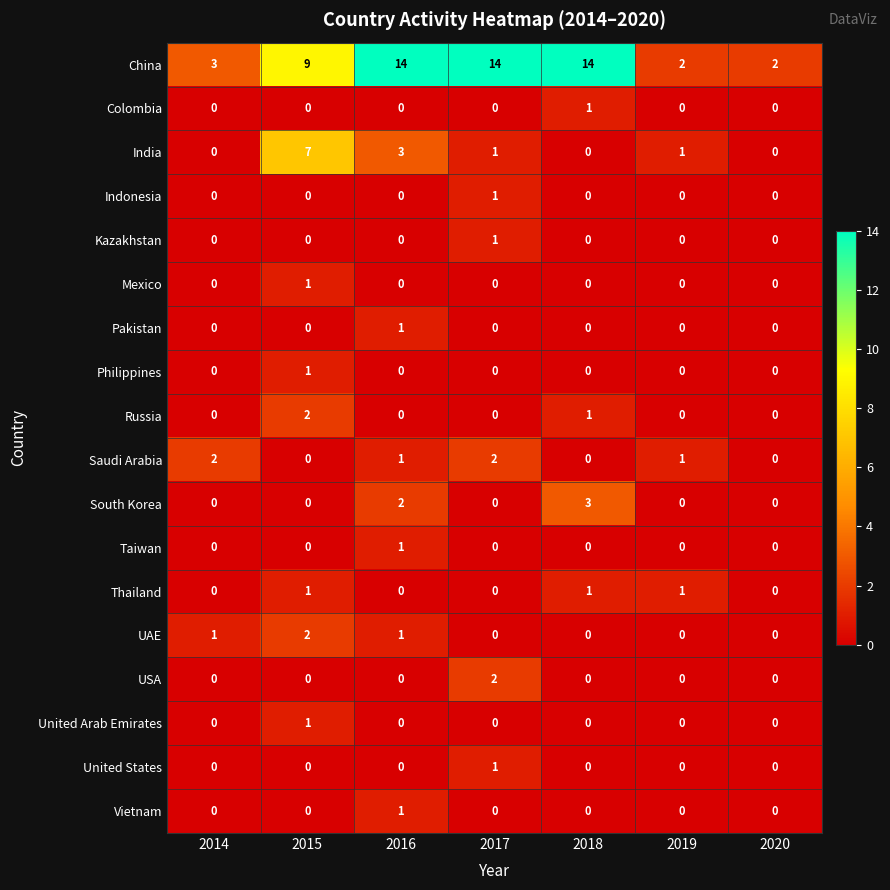

What is the maximum value shown in the chart?

14